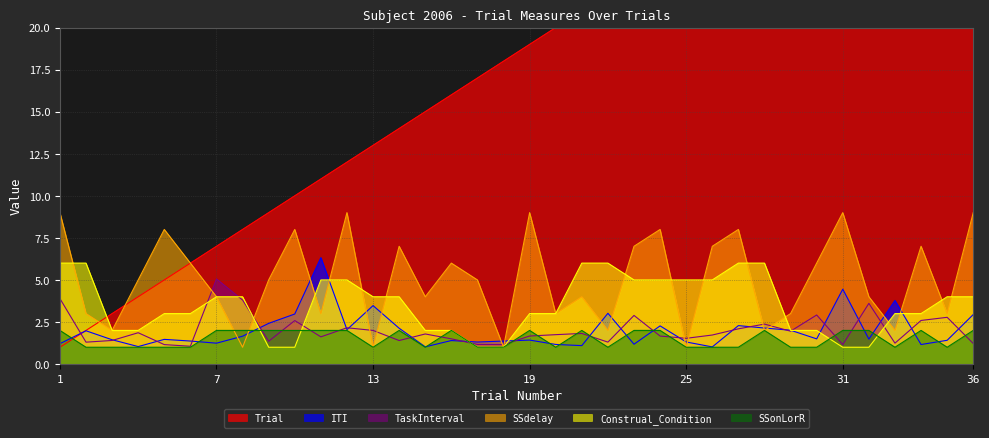

What is the difference between the maximum and minimum values in the Construal_Condition series?

5.0